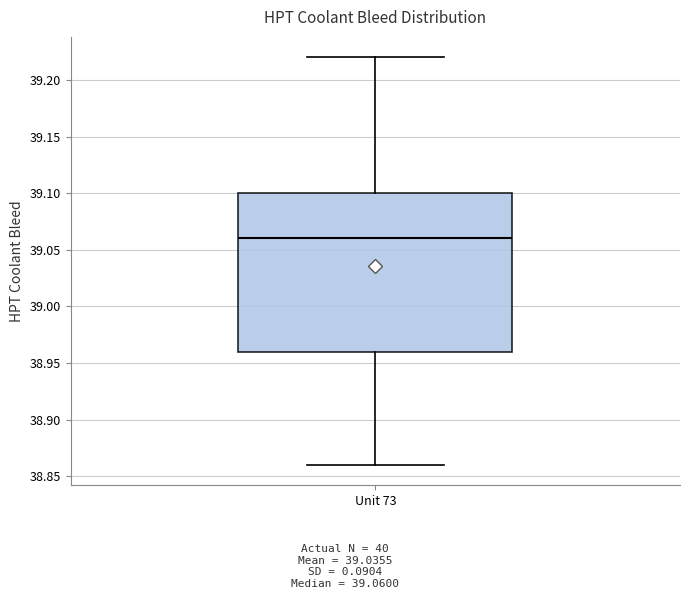

Read this box plot against the y-axis: the position of the median line, the range covered by the box, and the ends of both whiskers. The values are not printed on the chart, so give them approximately, as read against the axis.

median 39.06, box 38.96 to 39.10, whiskers 38.86 to 39.22